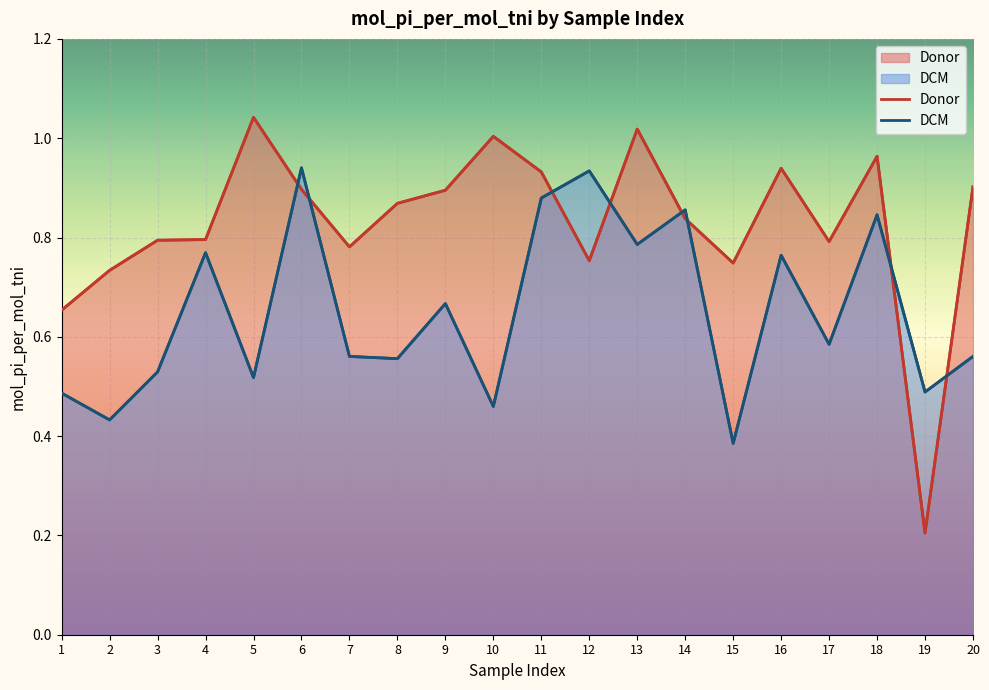

Is the value of DCM at 13 greater than the value of Donor at 17?

No